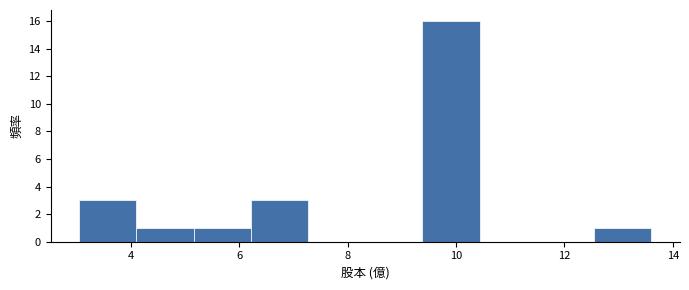

Reading left to right, list every bar in this chart as the range it spans on the x-axis followed by its height. Neither the bar edges nor the heights are printed on the chart, so give them approximately, as read against the axes.

3.0 to 4.2: 3
4.2 to 5.2: 1
5.2 to 6.2: 1
6.2 to 7.2: 3
7.2 to 8.4: 0
8.4 to 9.4: 0
9.4 to 10.4: 16
10.4 to 11.4: 0
11.4 to 12.6: 0
12.6 to 13.6: 1